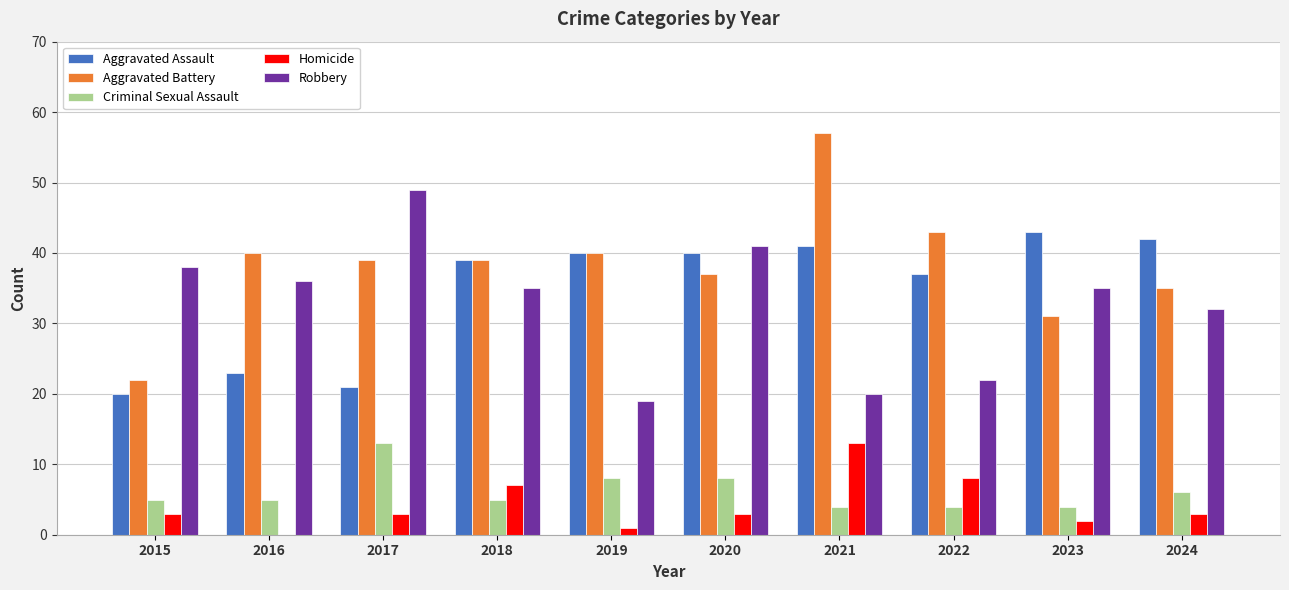

Between 2017 and 2019, which series saw the biggest shift?

Robbery